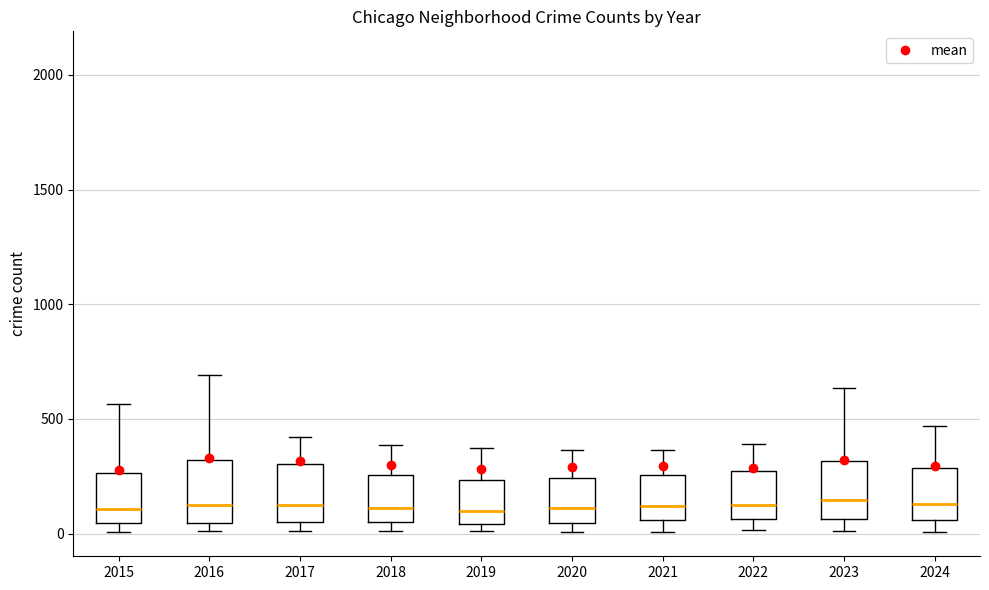

Reading left to right, read every box against the y-axis: the position of its median line, the range the box covers, and the ends of its whiskers. The values are not printed on the chart, so give them approximately, as read against the axis.

2015: median 100, box 50 to 250, whiskers 0 to 550
2016: median 150, box 50 to 300, whiskers 0 to 700
2017: median 100, box 50 to 300, whiskers 0 to 400
2018: median 100, box 50 to 250, whiskers 0 to 400
2019: median 100, box 50 to 250, whiskers 0 to 400
2020: median 100, box 50 to 250, whiskers 0 to 350
2021: median 100, box 50 to 250, whiskers 0 to 350
2022: median 100, box 50 to 250, whiskers 0 to 400
2023: median 150, box 50 to 300, whiskers 0 to 650
2024: median 150, box 50 to 300, whiskers 0 to 450